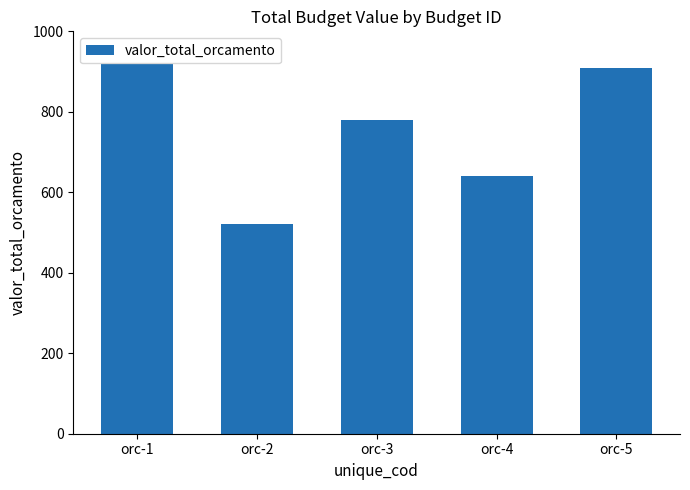

What is the difference between the values at orc-1 and orc-4?

280